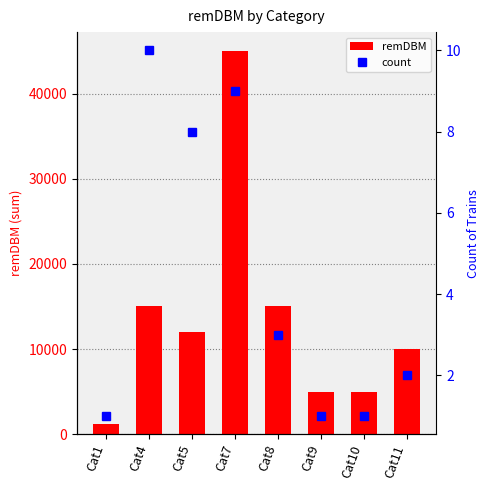

How many groups of bars are there?

8